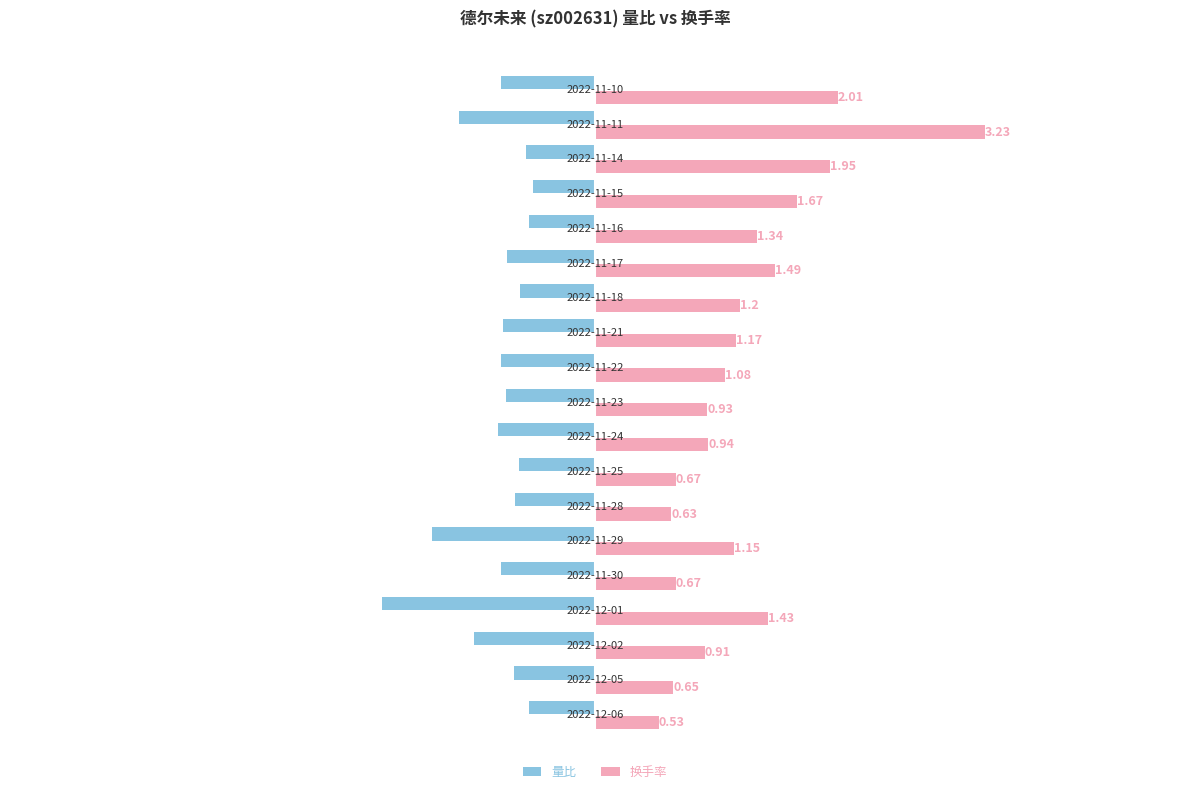

Which series has the largest range (max minus min)?

换手率